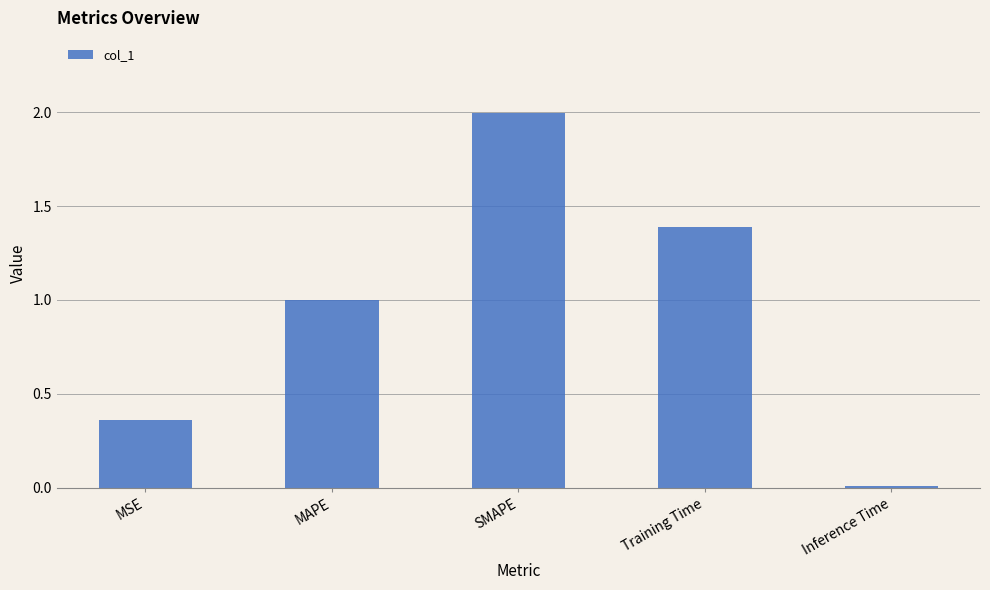

How many bars are there in total?

5